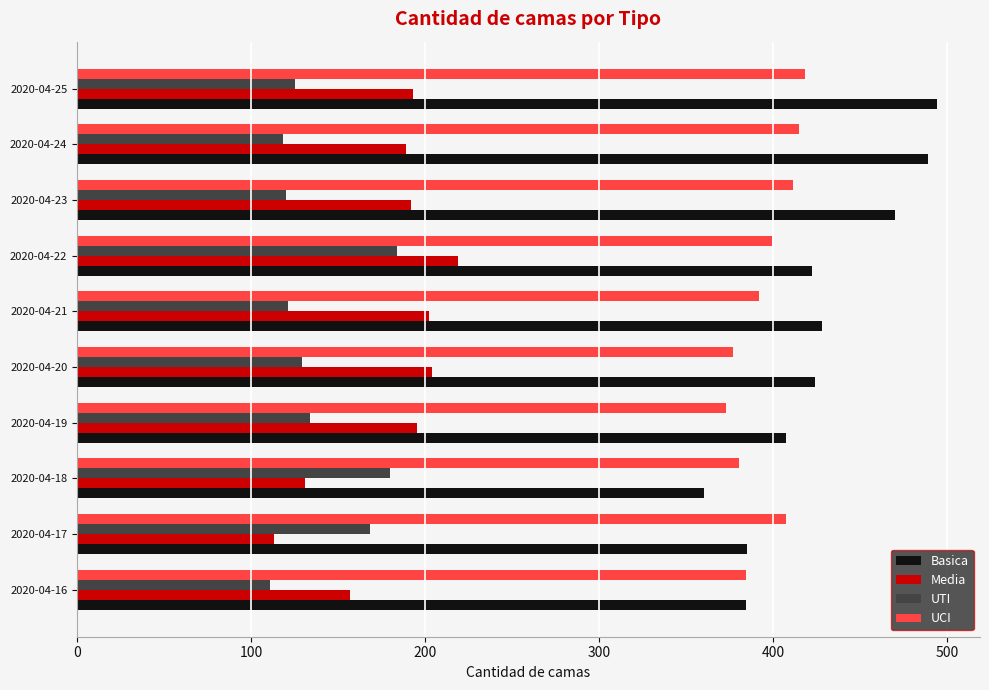

Rank the series at 2020-04-17 from highest to lowest value.

UCI, Basica, UTI, Media